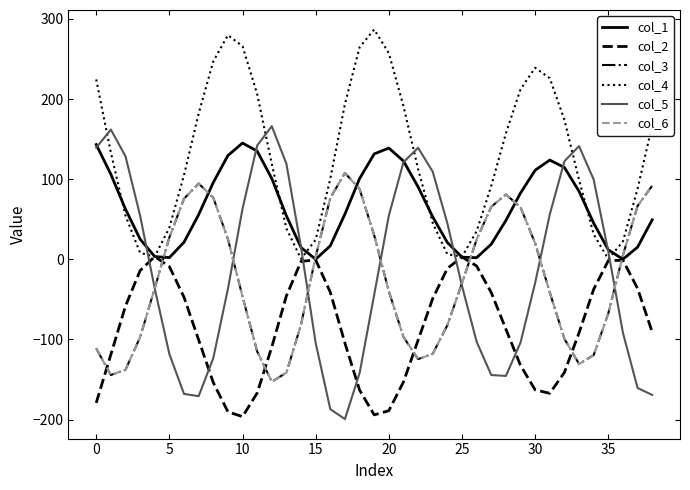

True or false: col_4 and col_6 cross at least once.

False